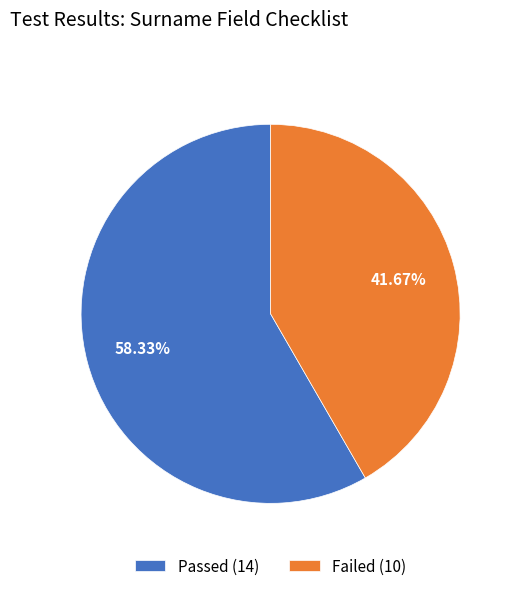

Between Failed (10) and Passed (14), which is larger?

Passed (14)